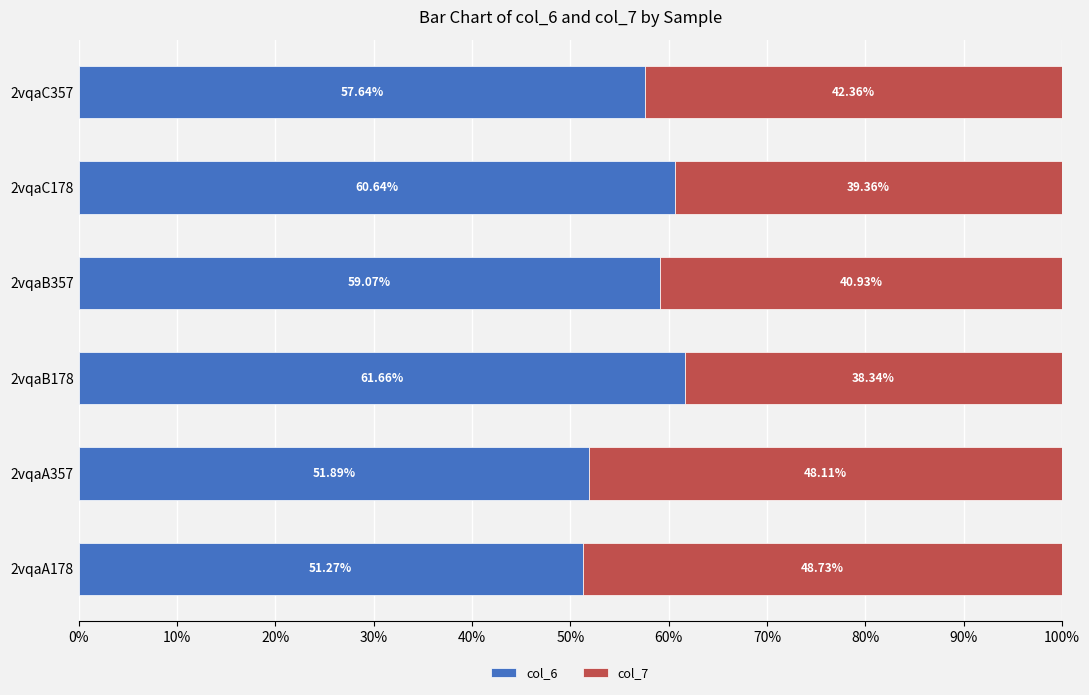

Count the number of categories in the chart.

6